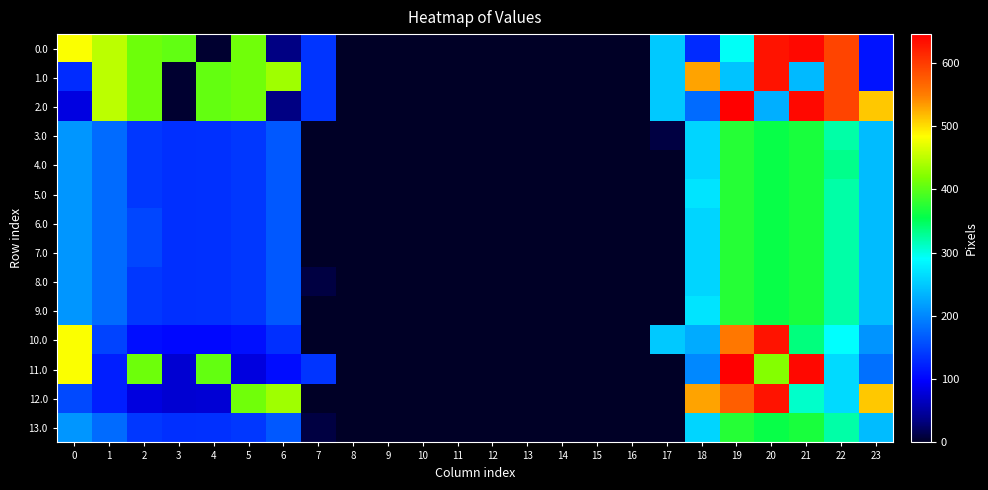

Between 8 and 19, which series saw the biggest shift?

2.0